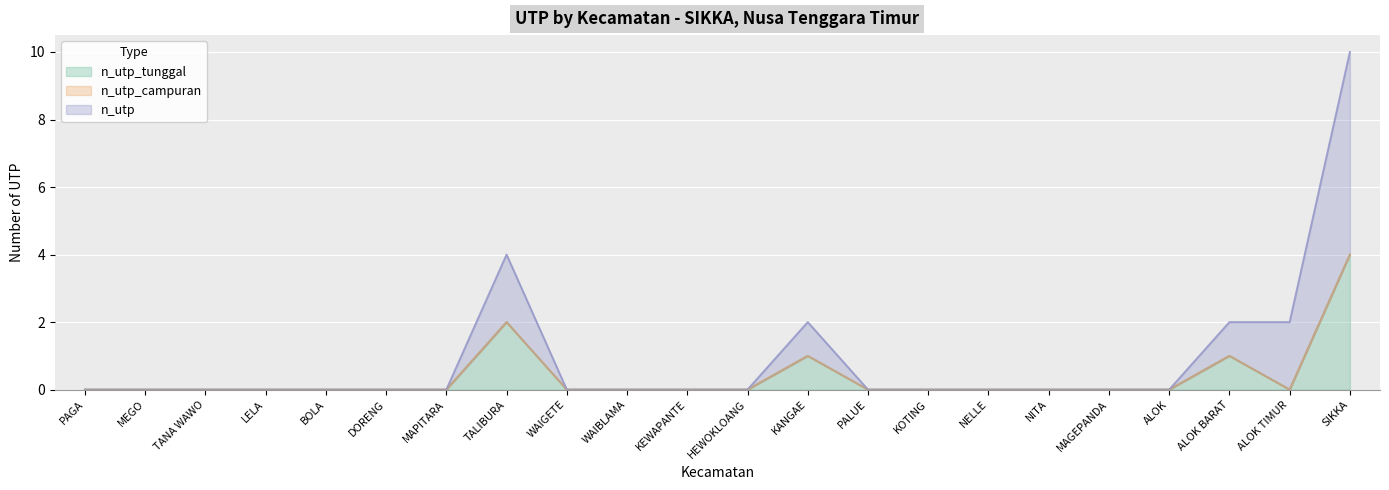

Rank the categories by n_utp value from lowest to highest.

PAGA, MEGO, TANA WAWO, LELA, BOLA, DORENG, MAPITARA, WAIGETE, WAIBLAMA, KEWAPANTE, HEWOKLOANG, PALUE, KOTING, NELLE, NITA, MAGEPANDA, ALOK, KANGAE, ALOK BARAT, ALOK TIMUR, TALIBURA, SIKKA